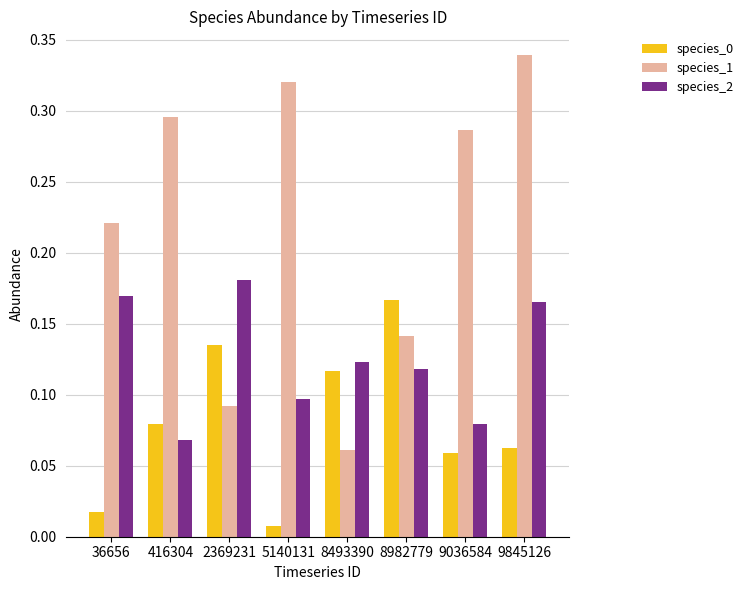

Which series changed the most between 36656 and 416304?

species_2